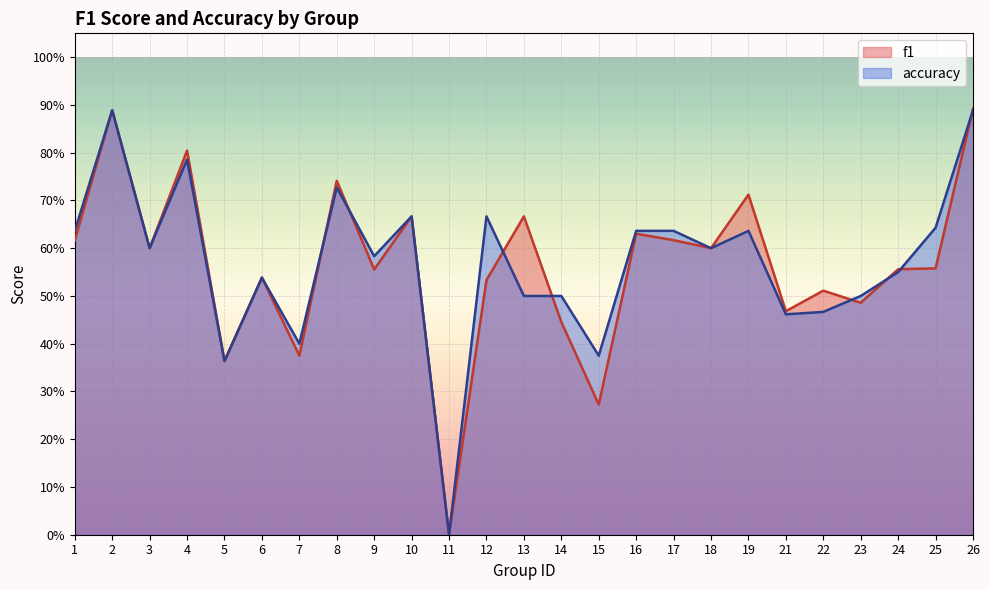

What is the sum of all accuracy values?

14.3